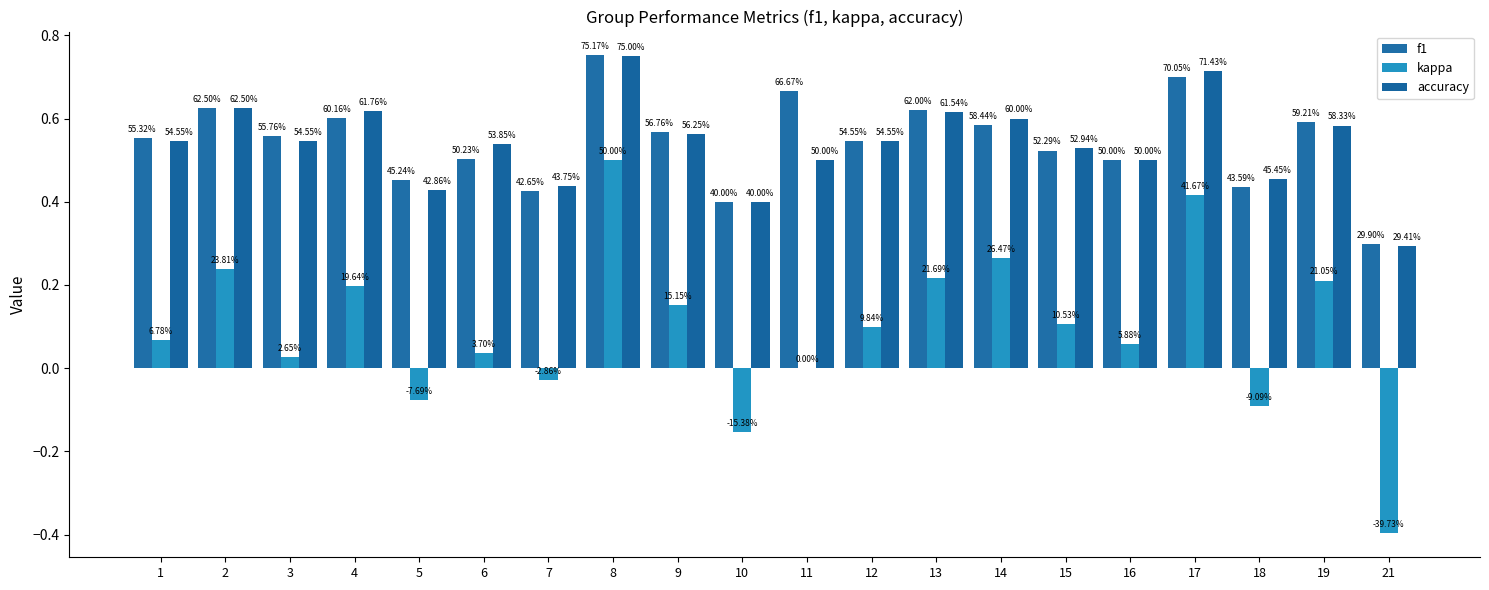

The f1 series shows 0.5 at 15. True or false?

True